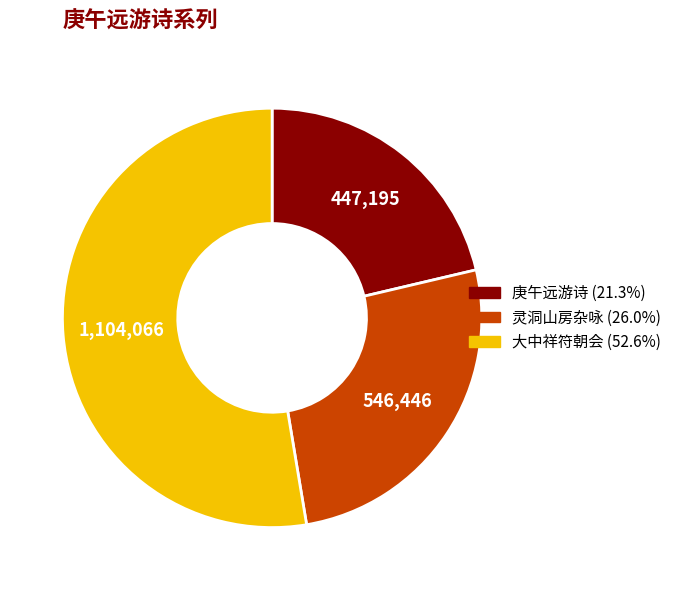

Is there a majority slice in this chart?

Yes